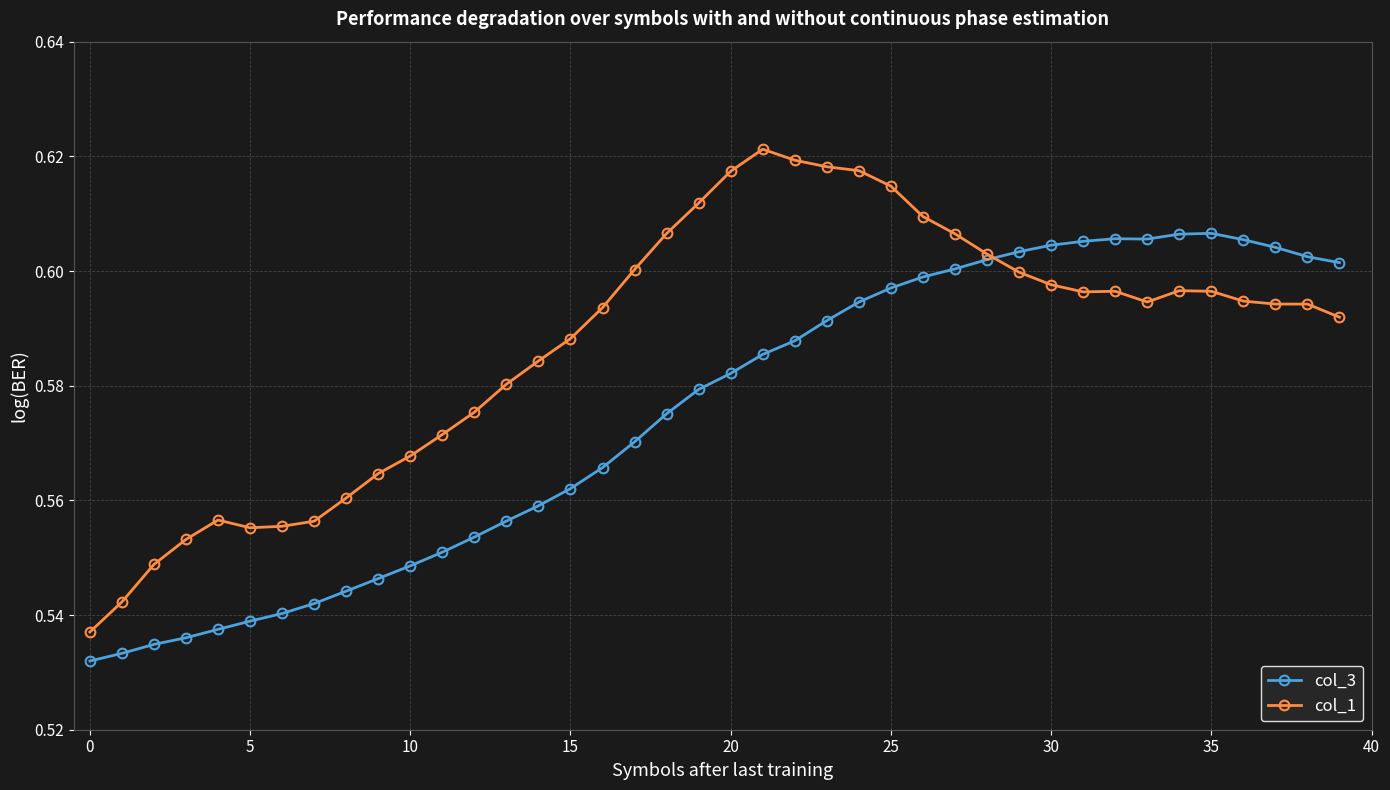

How many col_1 values are between 0 and 1?

40